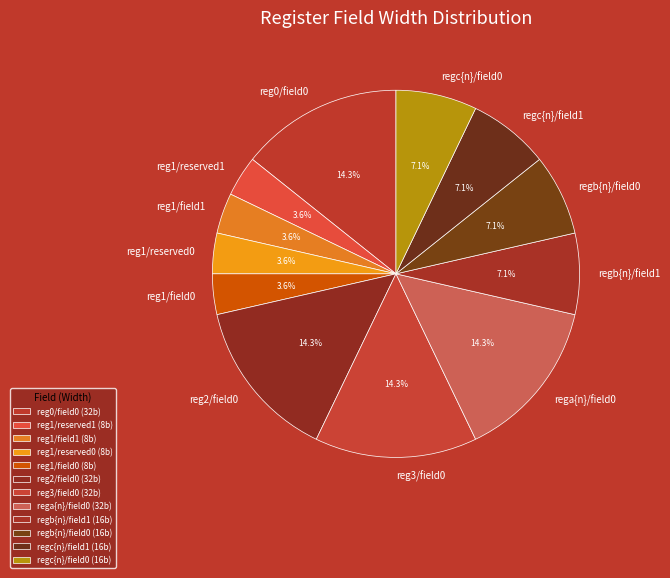

What portion of the pie excludes reg1/field1?

96.4%